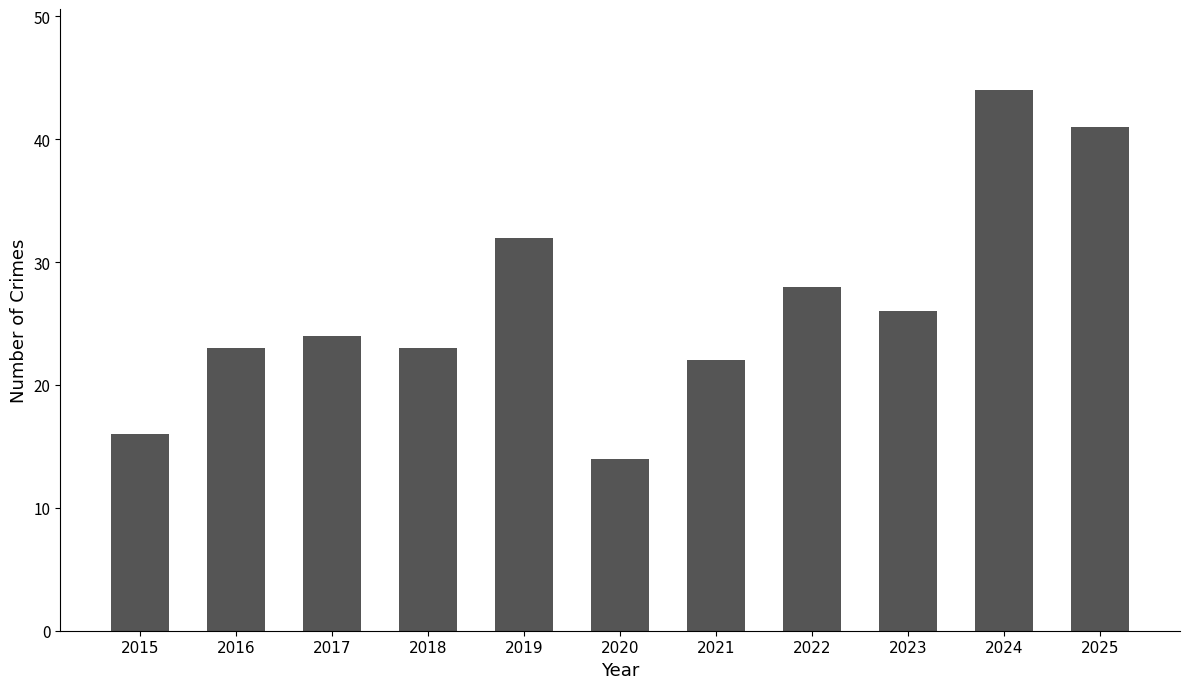

What is the change in value from 2015 to 2021?

+6